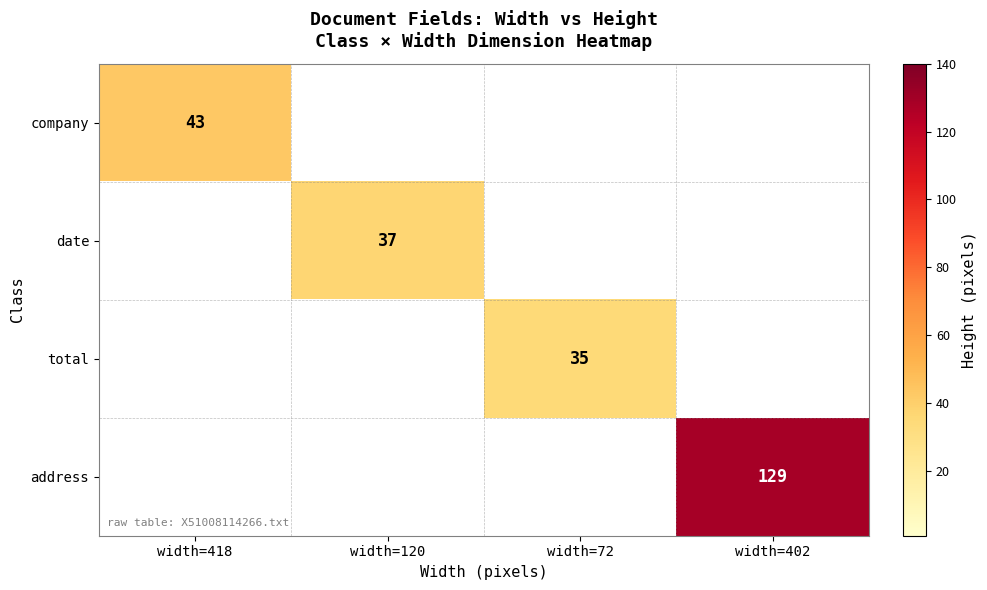

True or false: date has a value of 52 at width=120.

False